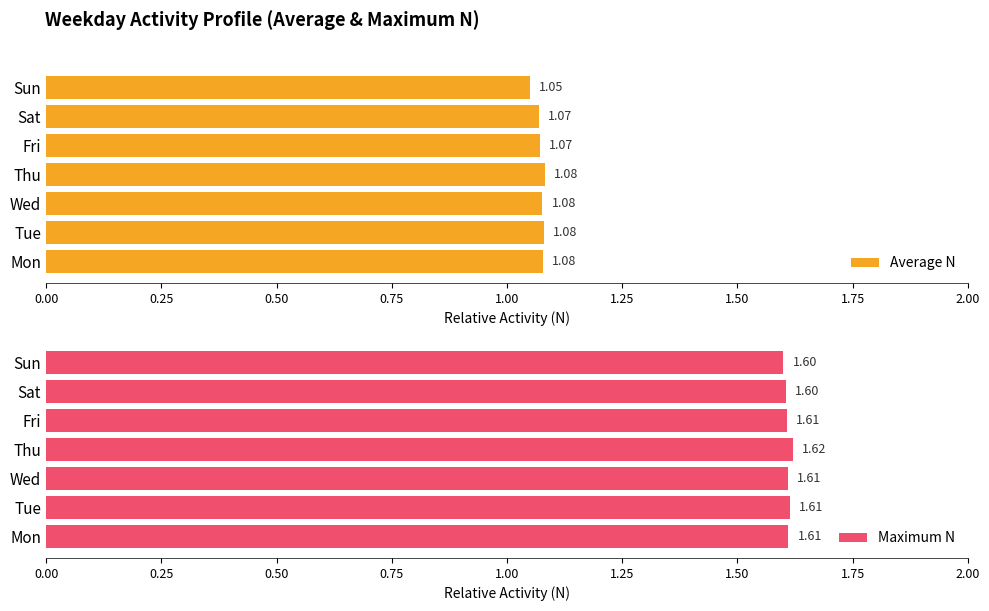

The value of Maximum N at Wed is 1.6. True or false?

True